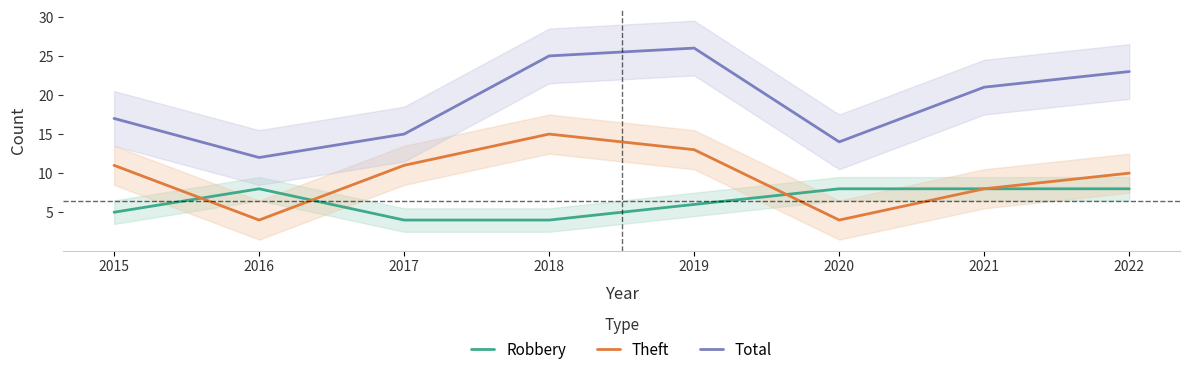

Rank the series at 2022 from lowest to highest value.

Robbery, Theft, Total